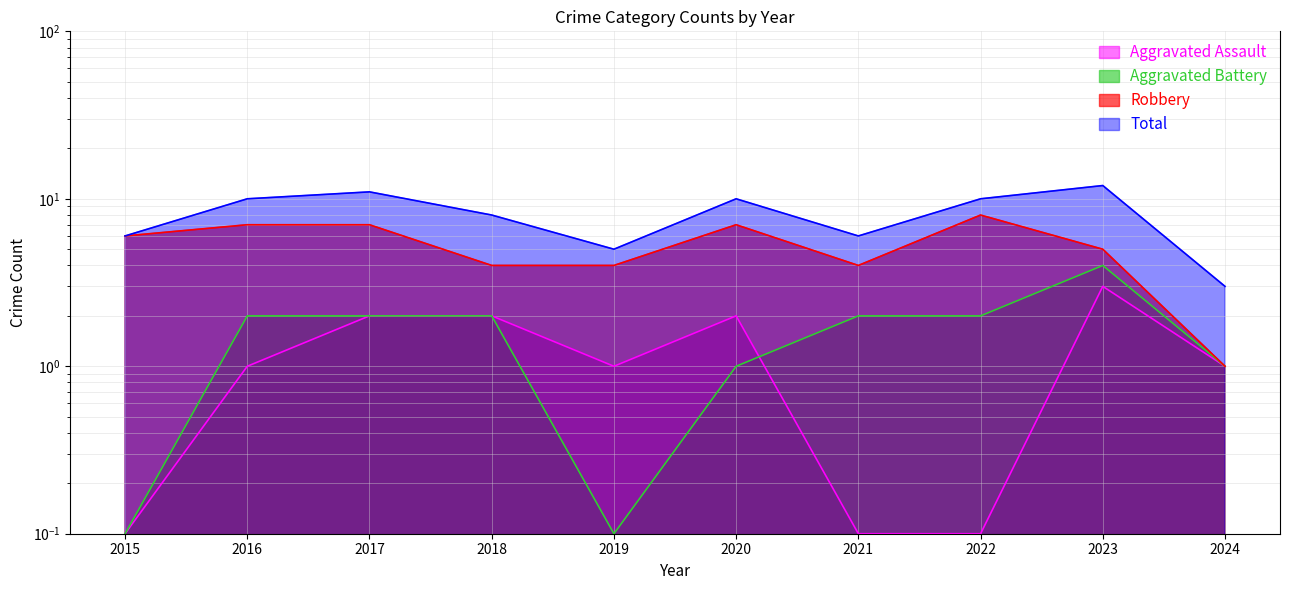

Reading left to right, list all the values displayed in this chart.

Aggravated Assault: 2015=0.1	2016=1.0	2017=2.0	2018=2.0	2019=1.0	2020=2.0	2021=0.1	2022=0.1	2023=3.0	2024=1.0
Aggravated Battery: 2015=0.1	2016=2.0	2017=2.0	2018=2.0	2019=0.1	2020=1.0	2021=2.0	2022=2.0	2023=4.0	2024=1.0
Robbery: 2015=6.0	2016=7.0	2017=7.0	2018=4.0	2019=4.0	2020=7.0	2021=4.0	2022=8.0	2023=5.0	2024=1.0
Total: 2015=6.0	2016=10.0	2017=11.0	2018=8.0	2019=5.0	2020=10.0	2021=6.0	2022=10.0	2023=12.0	2024=3.0